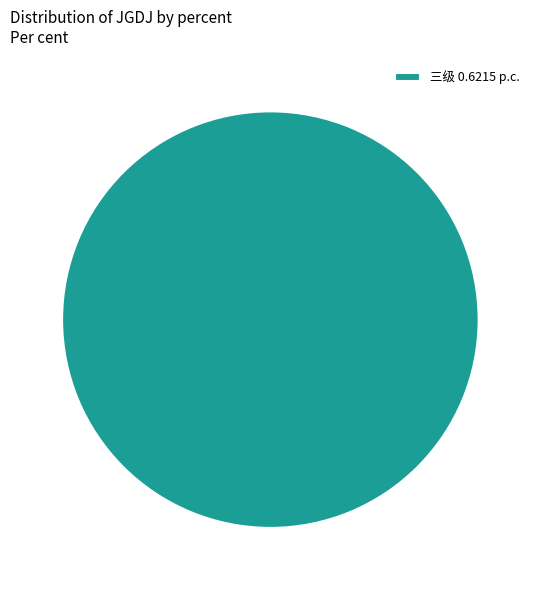

Count the number of slices in the pie.

1